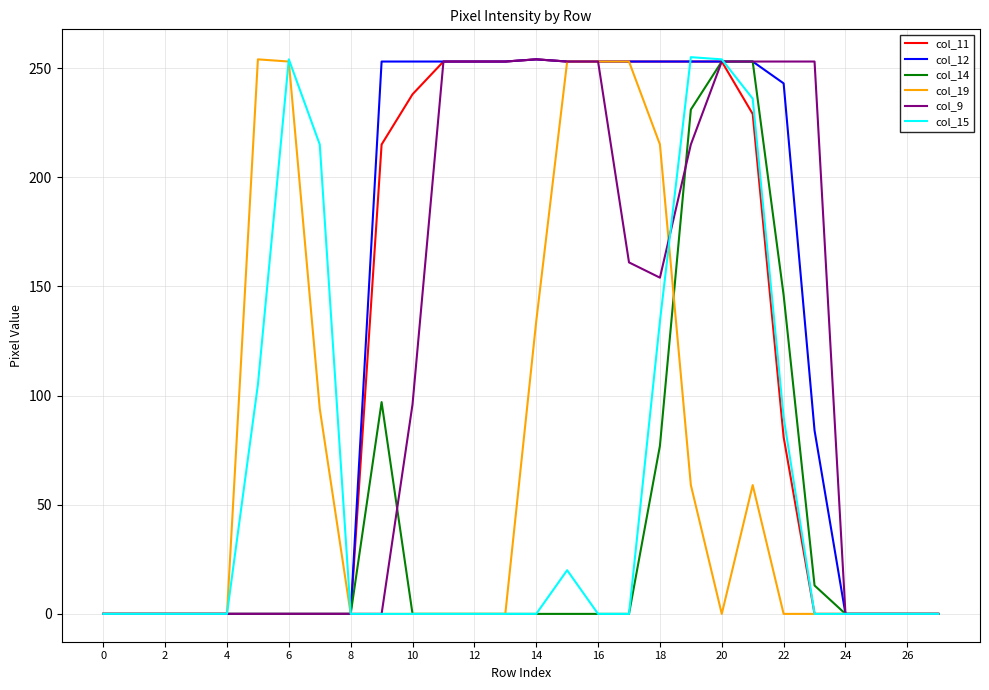

Count the number of categories in the chart.

28